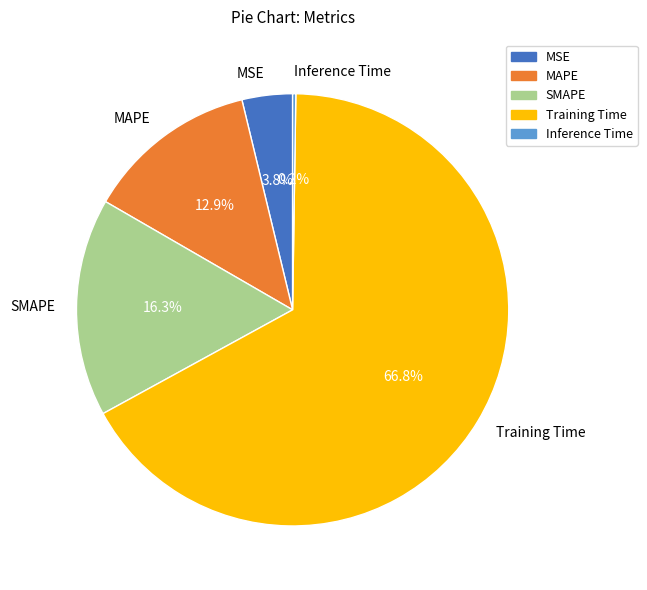

Combined, what portion of the pie is MSE and Training Time?

70.6%